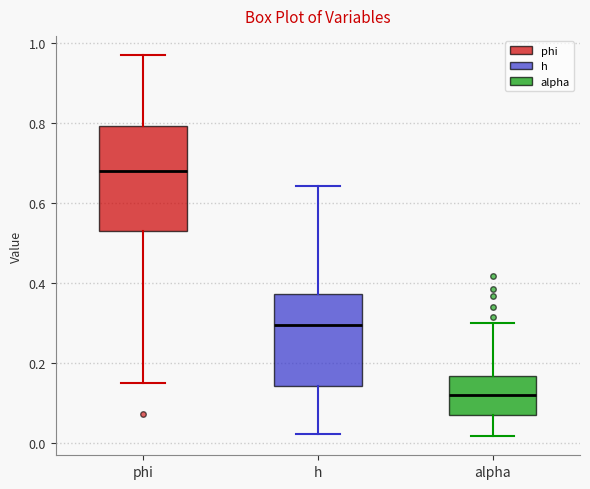

Reading left to right, transcribe this box plot: for each box, give where its median line is, the range the box spans, and where its two whiskers end, as read against the y-axis. The values are not printed on the chart, so give them approximately, as read against the axis.

phi: median 0.68, box 0.54 to 0.80, whiskers 0.14 to 0.98
h: median 0.30, box 0.14 to 0.38, whiskers 0.02 to 0.64
alpha: median 0.12, box 0.08 to 0.16, whiskers 0.02 to 0.30